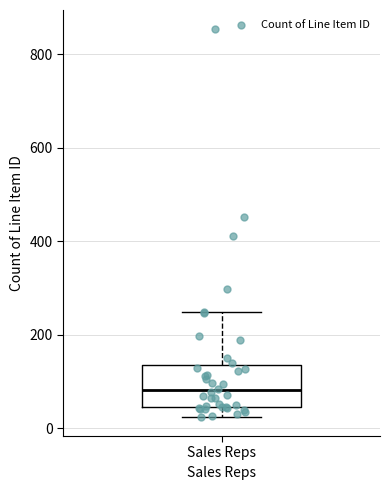

Read this box plot against the y-axis: the position of the median line, the range covered by the box, and the ends of both whiskers. The values are not printed on the chart, so give them approximately, as read against the axis.

median 80, box 40 to 140, whiskers 20 to 240